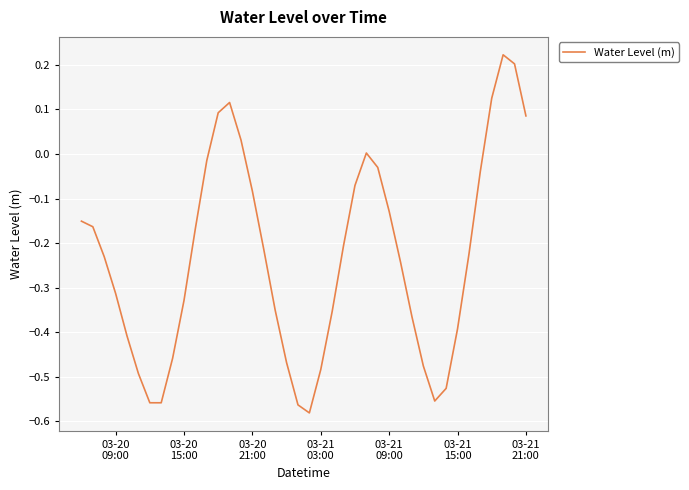

Does the chart have visible grid lines?

Yes